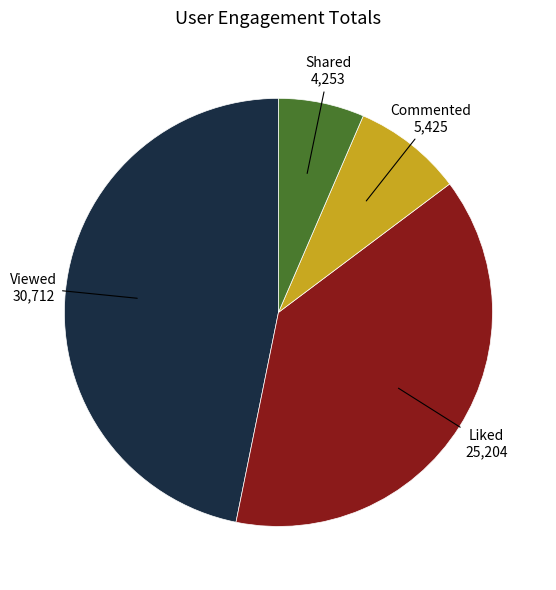

Which has a higher value, Commented or Liked?

Liked